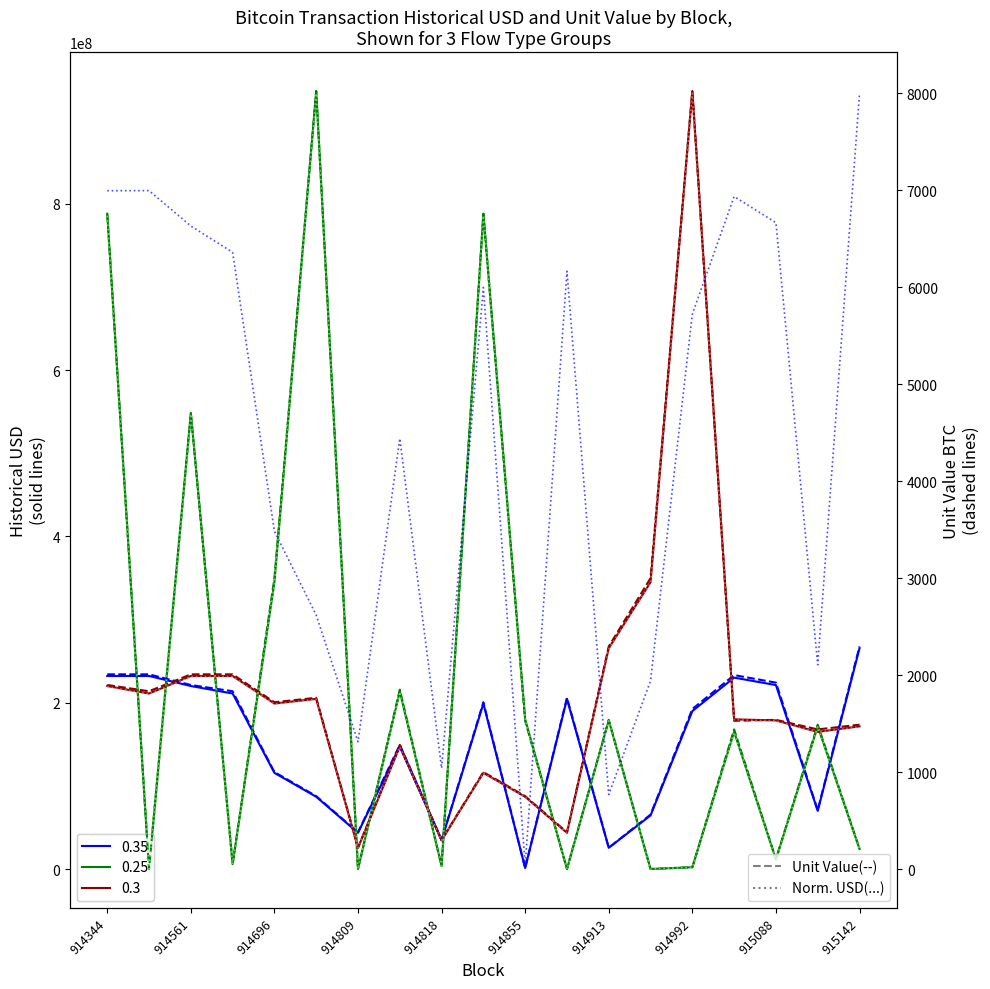

At which category does unit_value_0.35 reach its first local peak?

914811